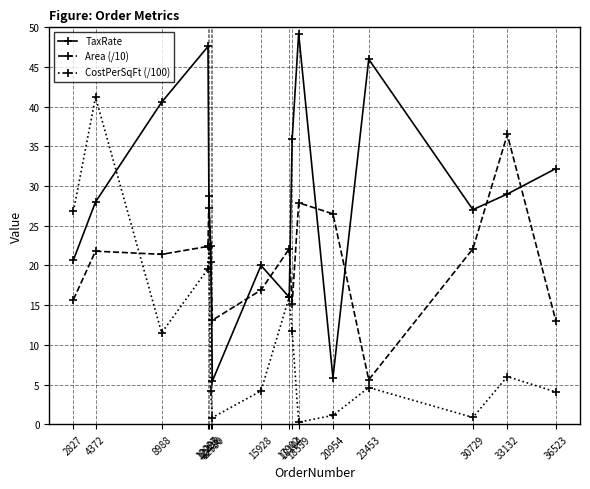

Between which two adjacent categories do CostPerSqFt (/100) and Area (/10) first intersect?

4372 and 8988